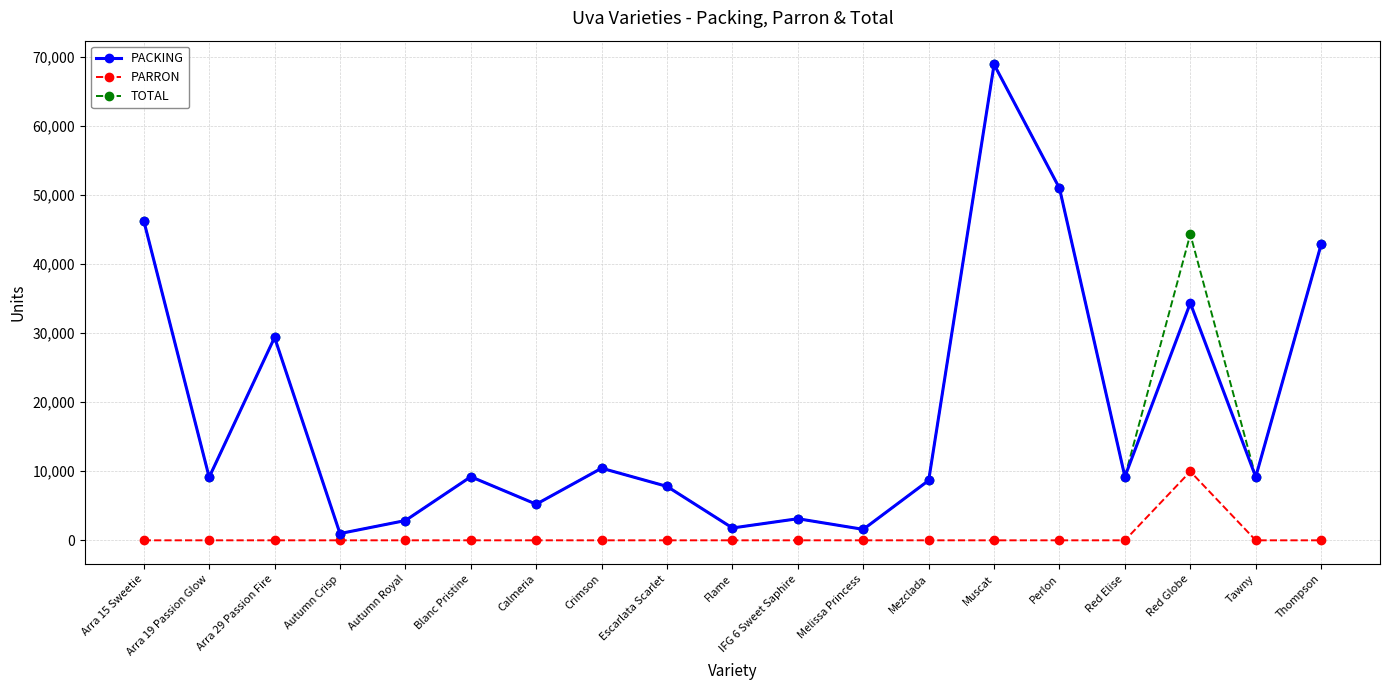

What are all the series names shown in the legend?

PACKING, PARRON, TOTAL